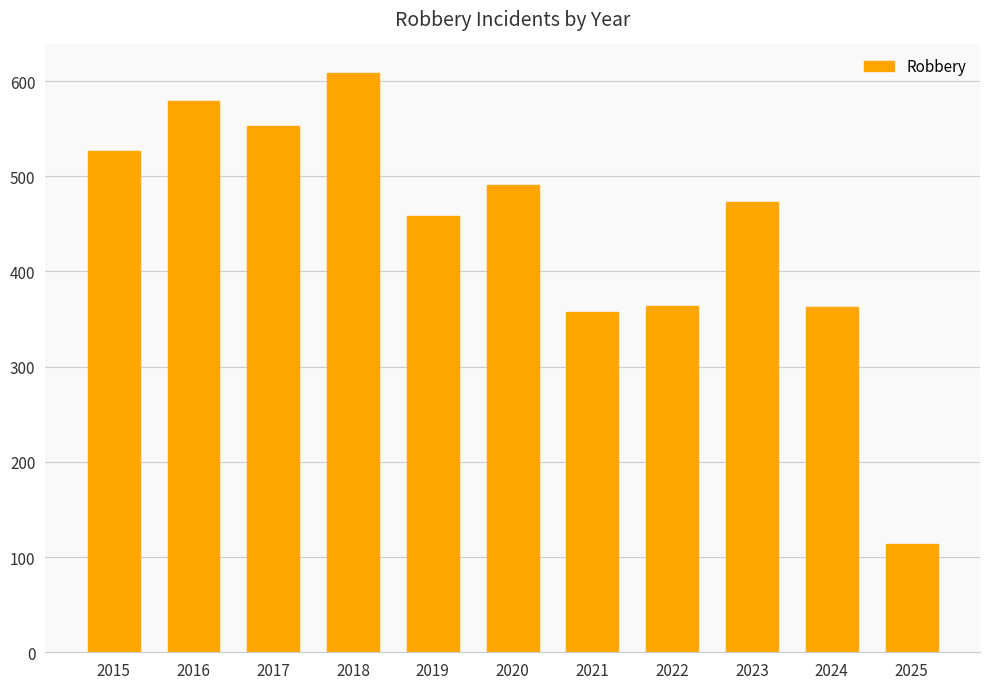

What is the value of the 8th bar from the left?

364